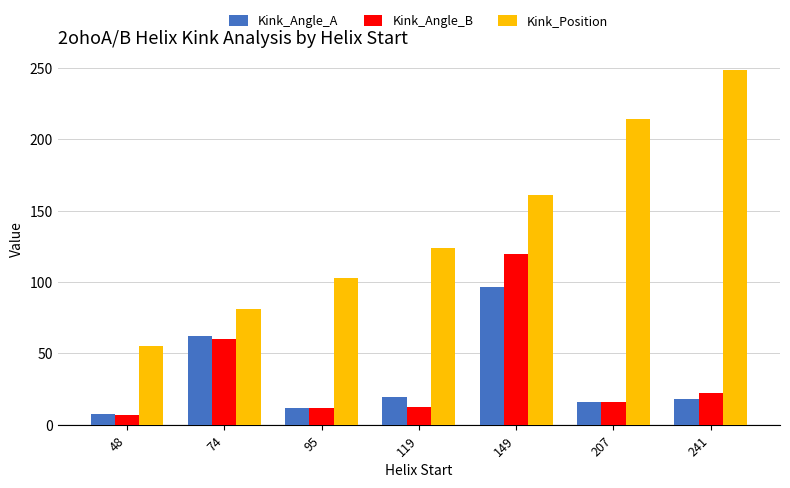

The Kink_Position series shows 27.5 at 119. True or false?

False